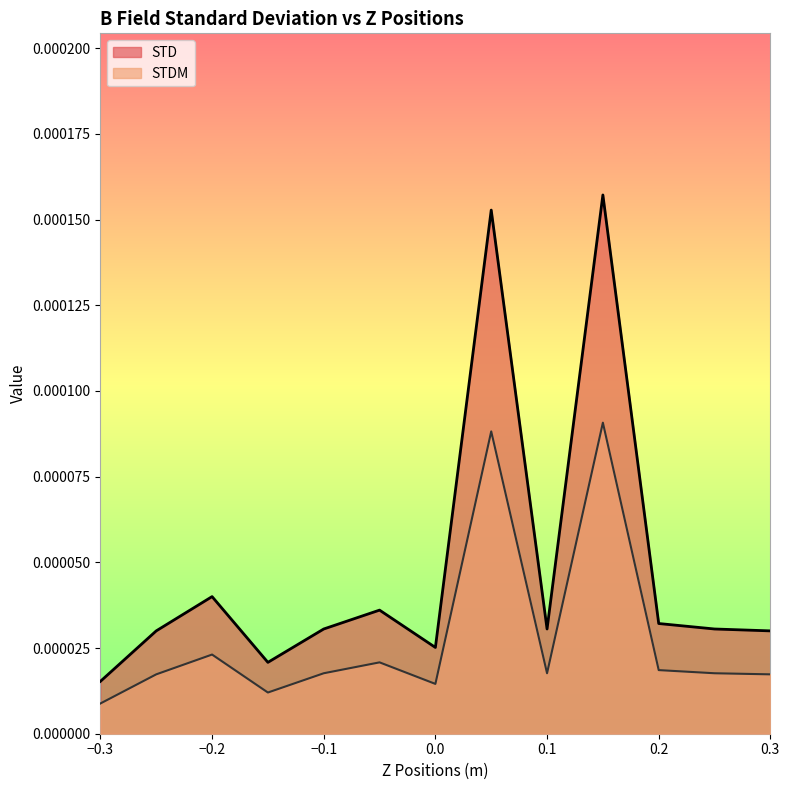

The value of STDM at 0 is 0.0. True or false?

True